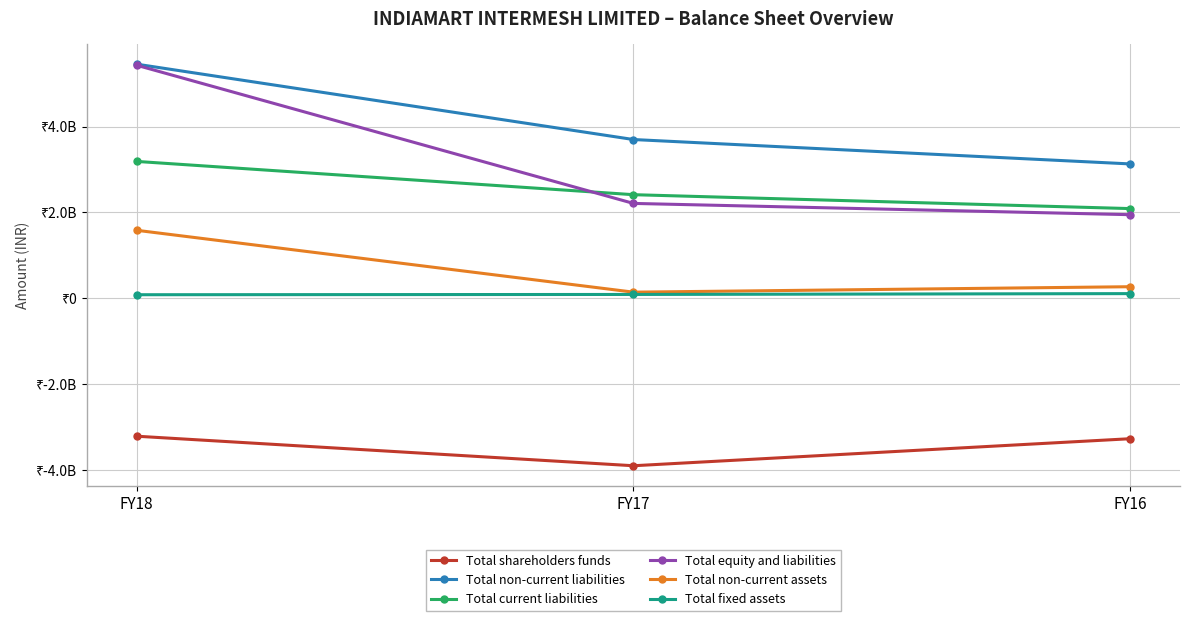

At which label is Total fixed assets closest to 95345000?

FY17